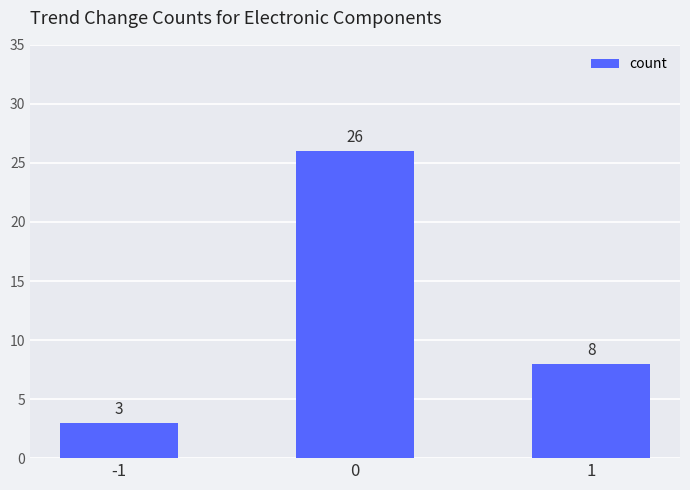

What is the change in value from -1 to 0?

+23